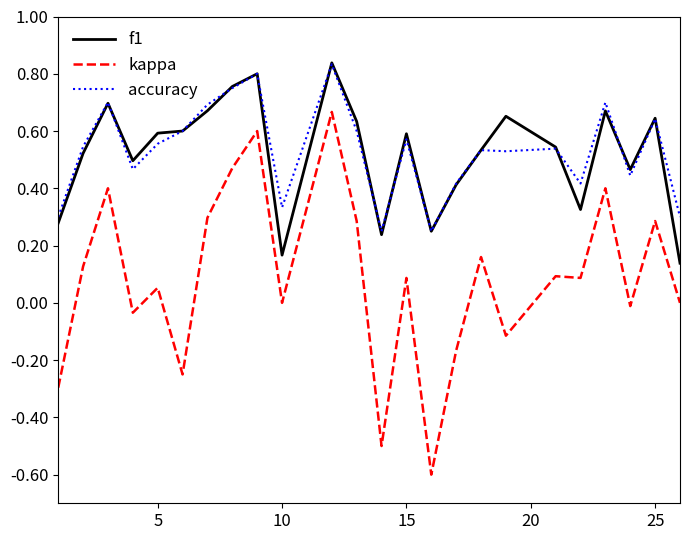

True or false: accuracy and kappa cross at least once.

False